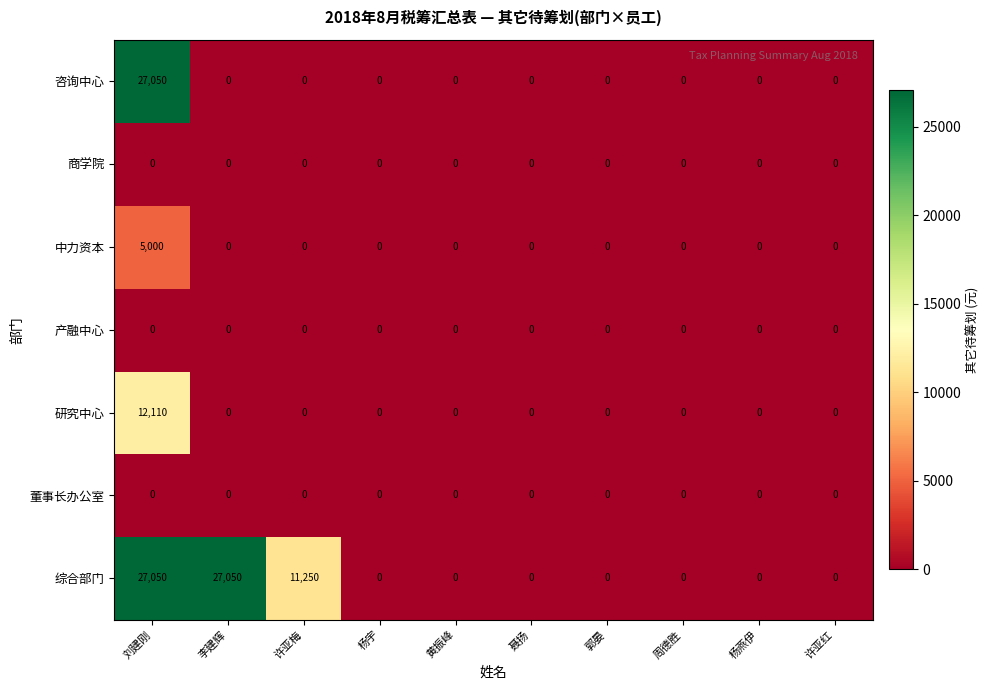

What is the total value across all series at 李建辉?

27050